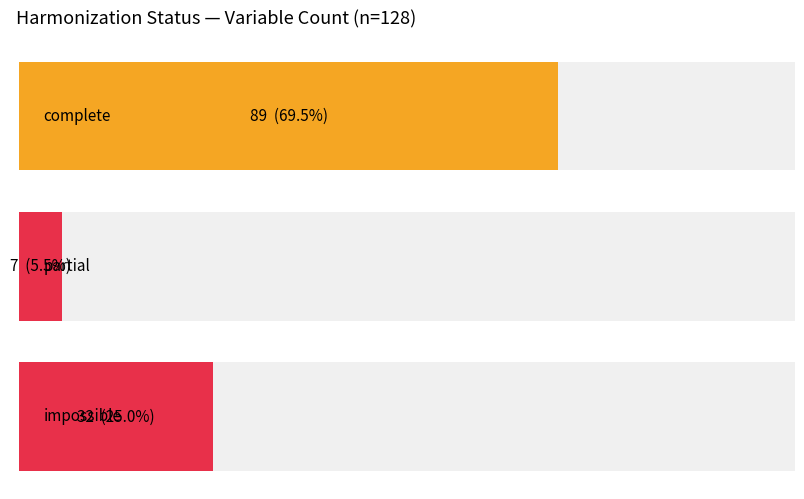

Reading left to right, extract all data points from this chart.

89	7	32